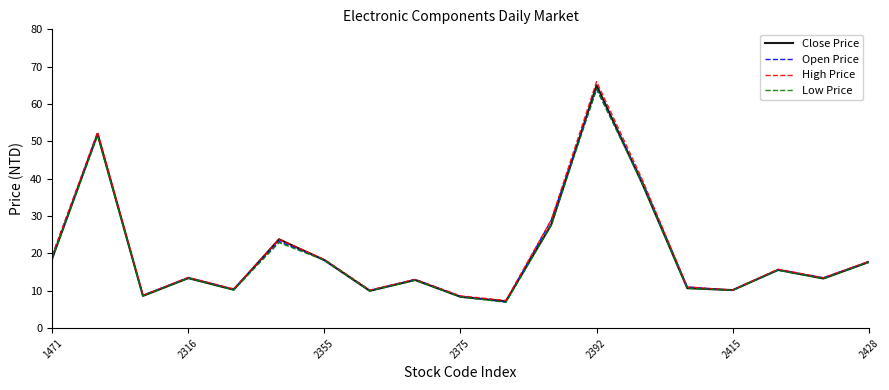

What is the maximum value for Close Price?

65.0